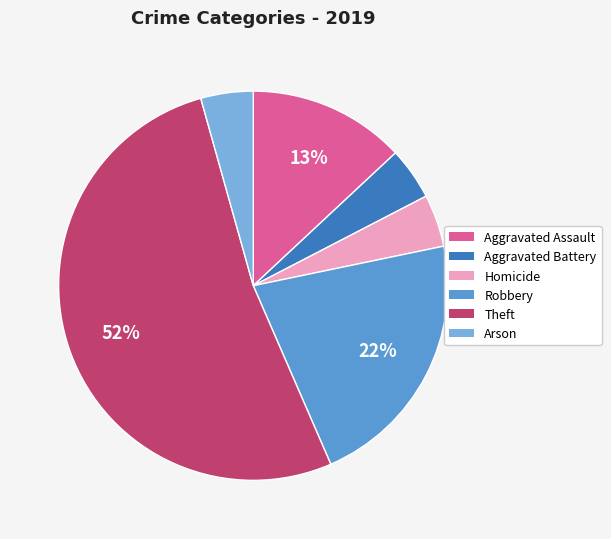

To the nearest percent, what is the difference between the Theft and Aggravated Assault slice percentages?

39%